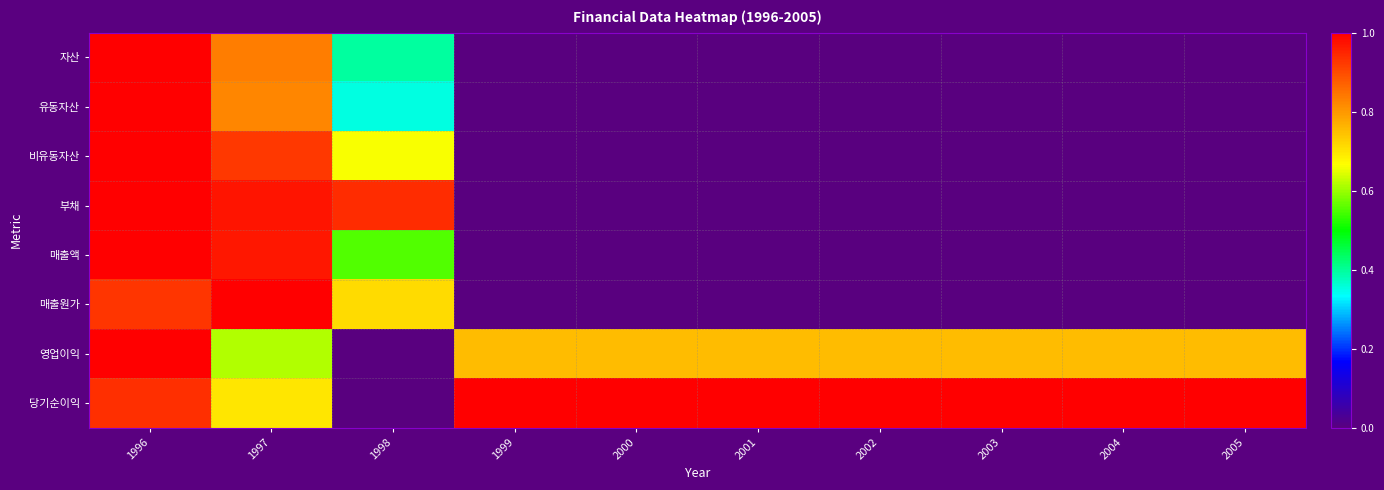

What is the difference between the highest and lowest values at 2001?

1.0